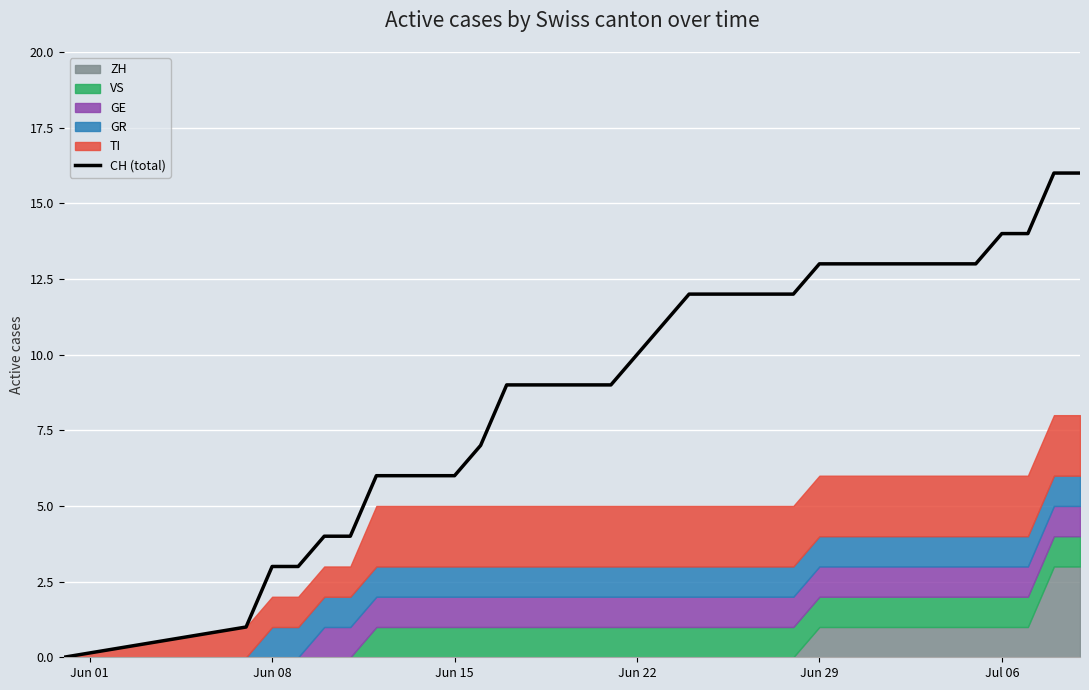

How many positive values are there?

33